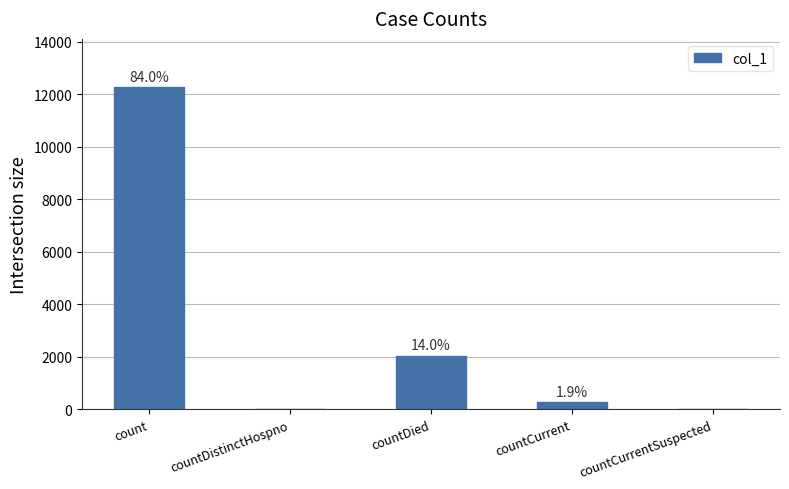

How many bars are there in total?

5